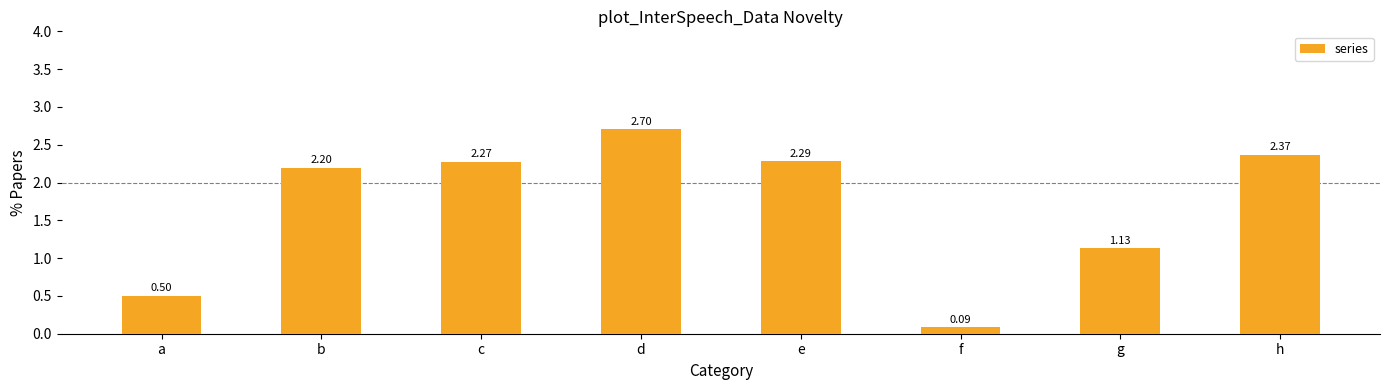

Which category has the highest value across all series?

d